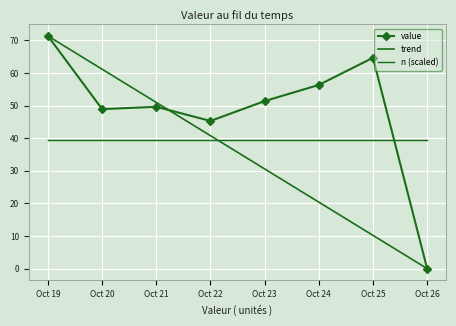

Which series ends up on top after the final intersection of trend and n (scaled)?

n (scaled)